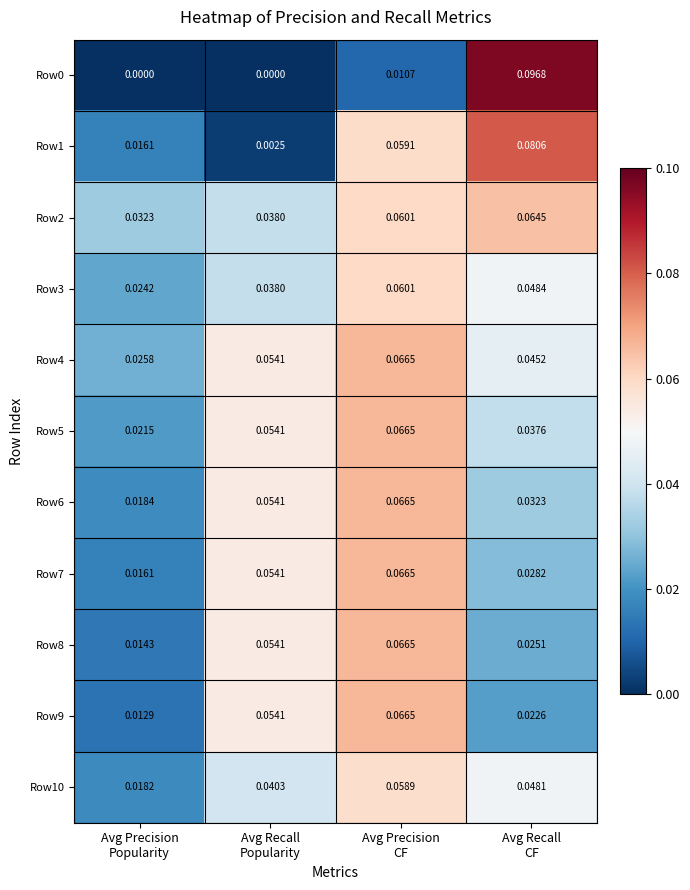

Which series has the largest total across all categories?

Row2